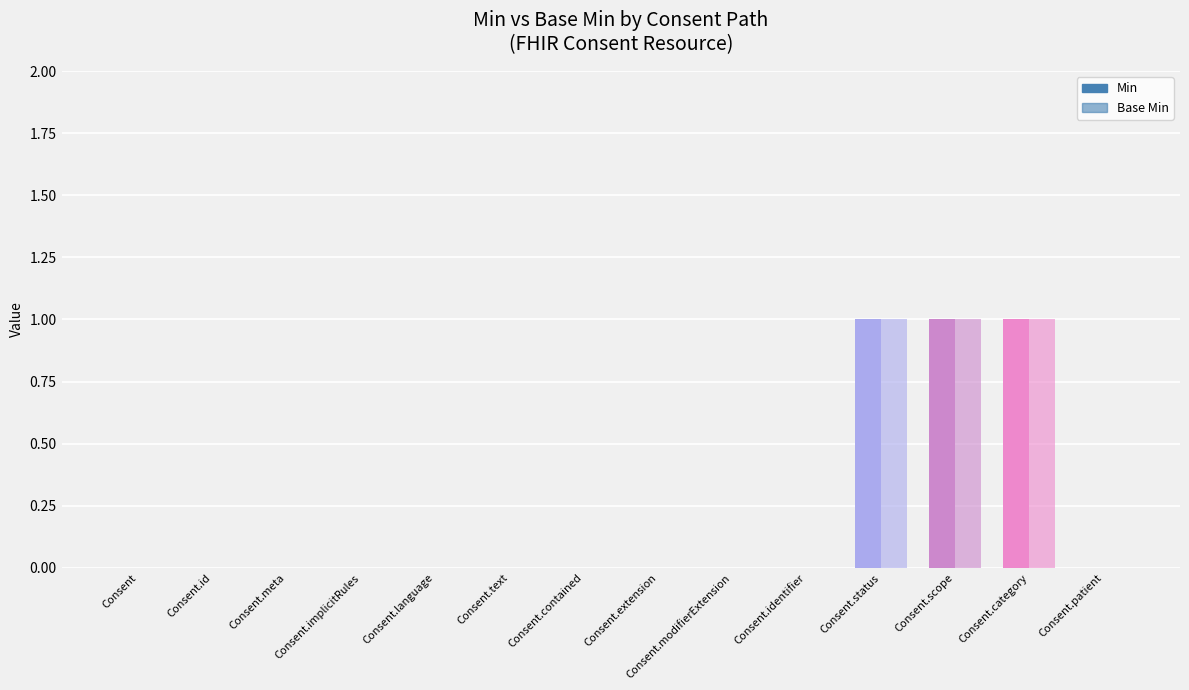

At which label is Min closest to 0?

Consent